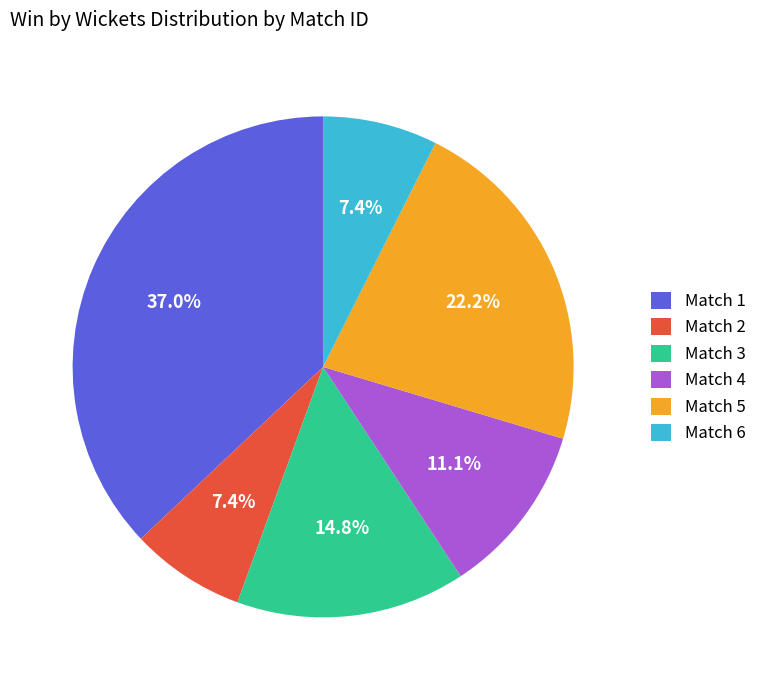

Count the number of slices in the pie.

6